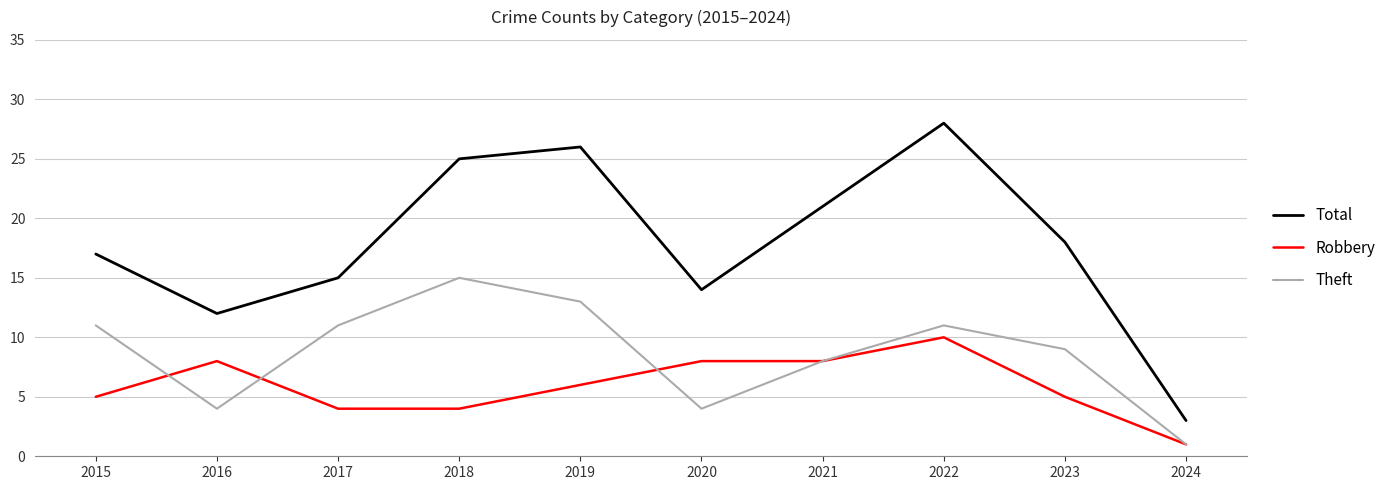

Where is the first local minimum for Theft?

2016